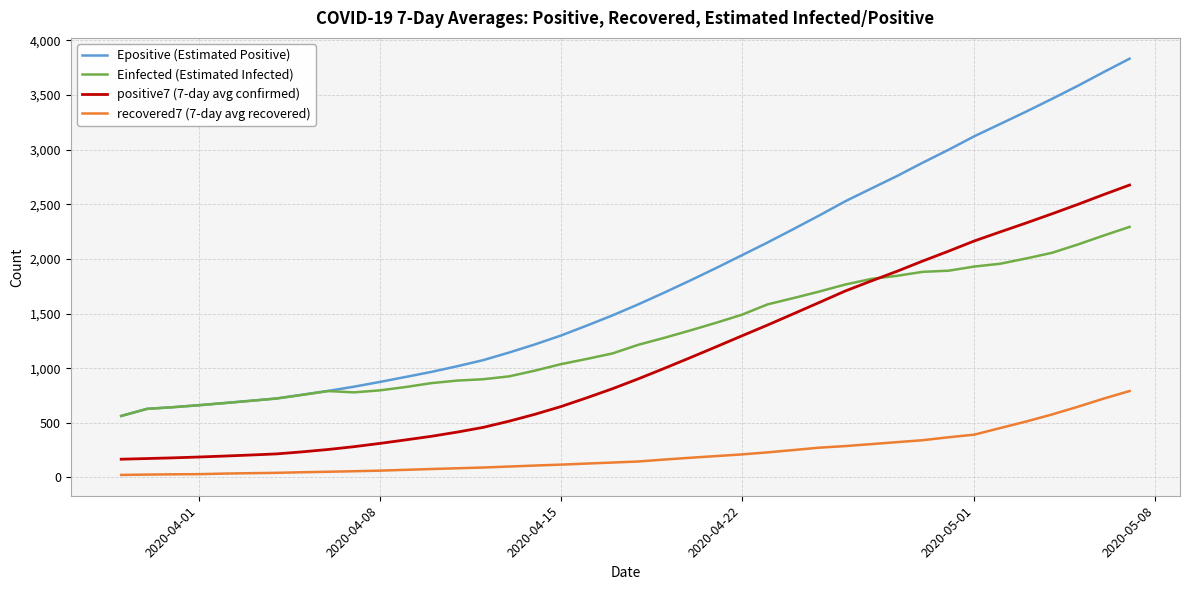

At how many categories does at least one series exceed 3080?

7